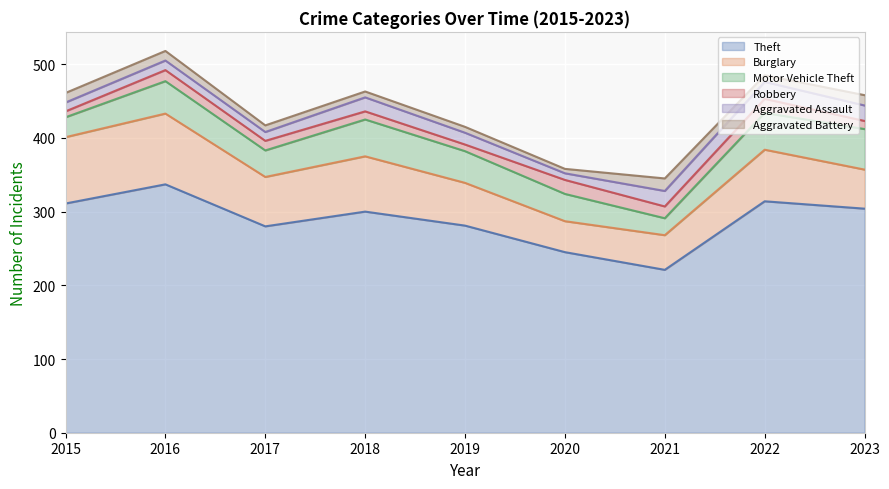

What is the sum of the Aggravated Battery values at 2019 and 2021?

25